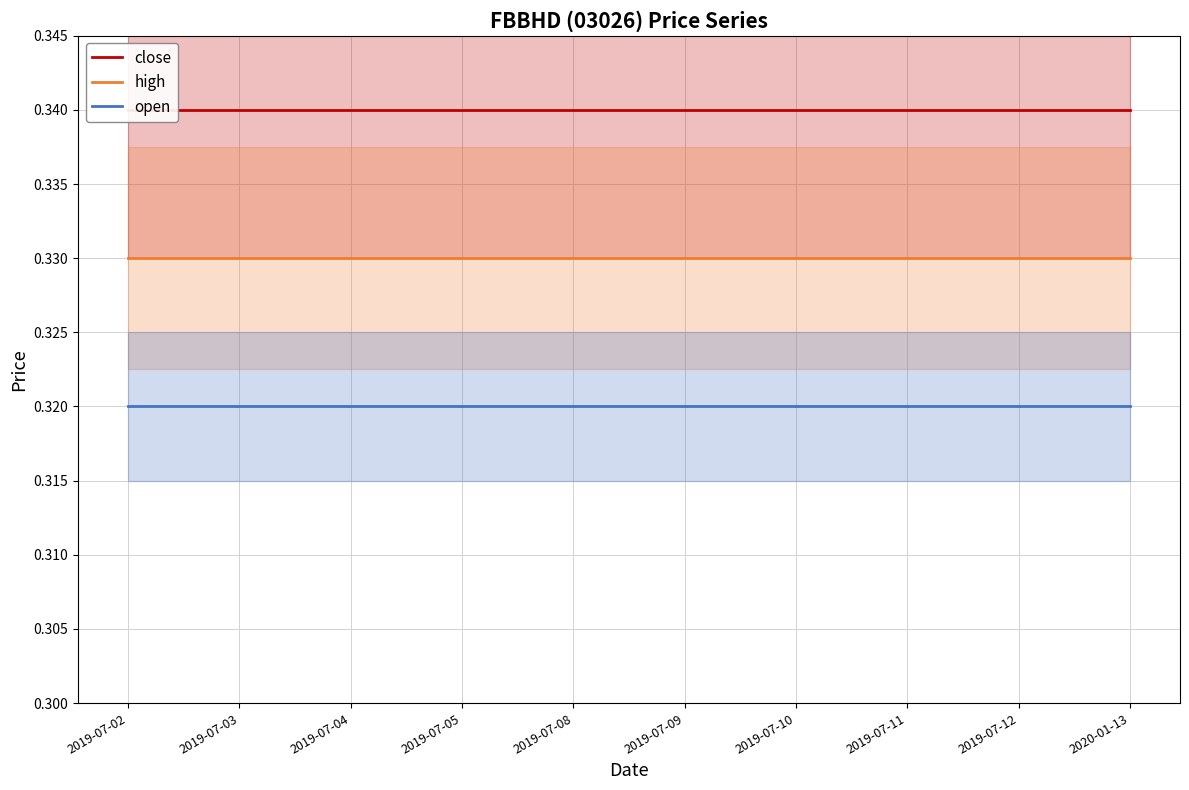

Which has a higher value, 2019-07-09 or 2019-07-02?

2019-07-09